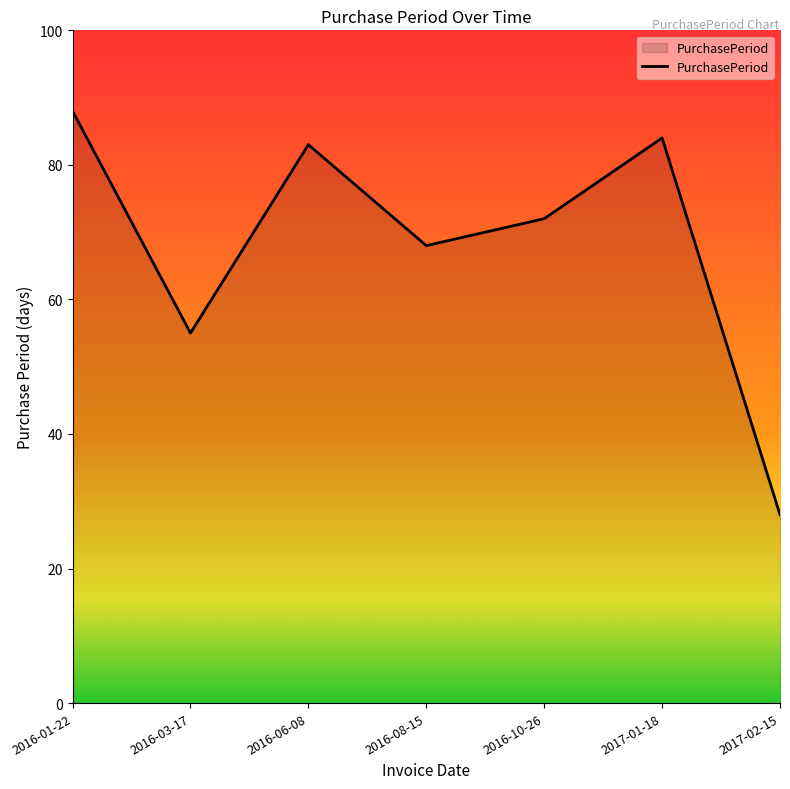

What is the difference between the maximum and minimum values?

60